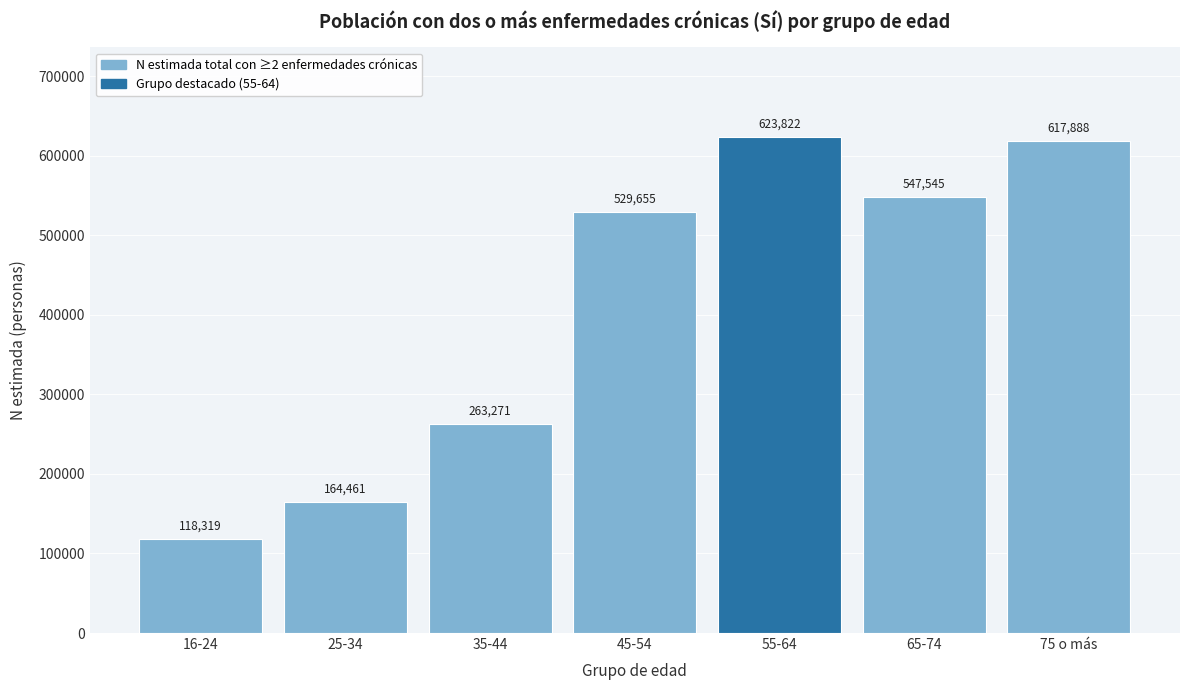

Reading right to left, what are all the values shown in this chart?

75 o más=617888	65-74=547545	55-64=623822	45-54=529655	35-44=263271	25-34=164461	16-24=118319